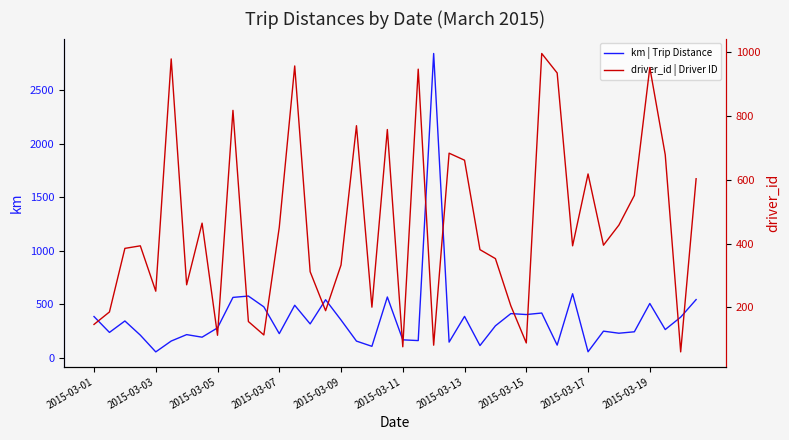

What is the maximum value for km | Trip Distance?

2840.3